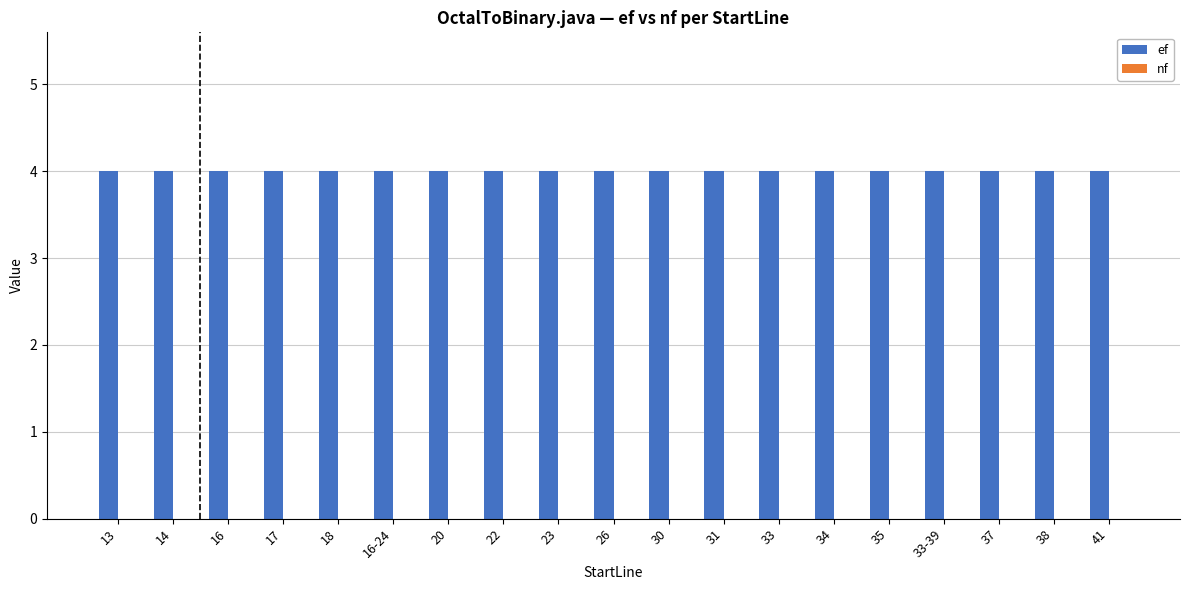

What is the label of the 12th bar from the left?

31